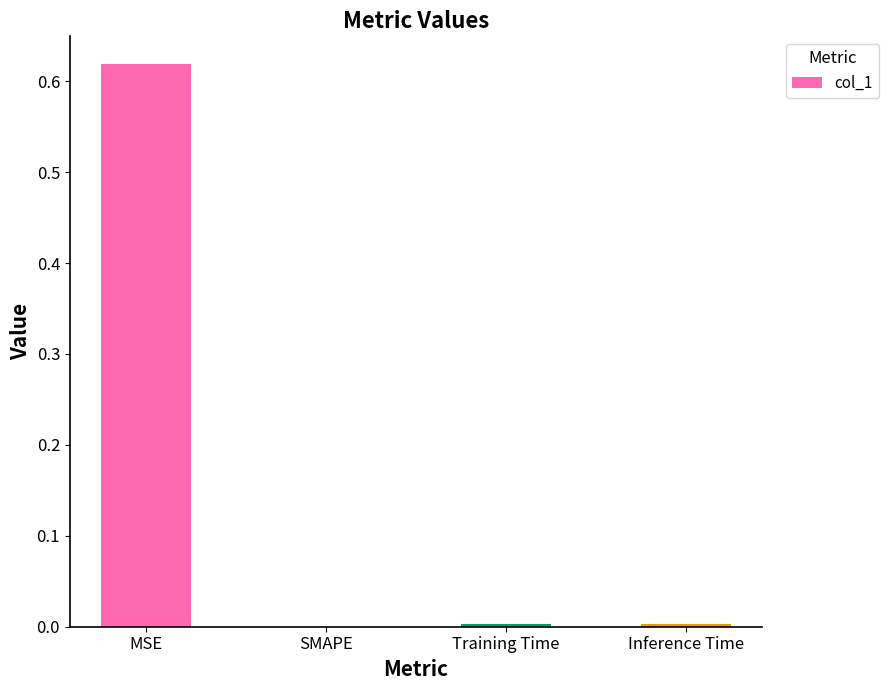

The chart shows a value of 0.0 at SMAPE. True or false?

True